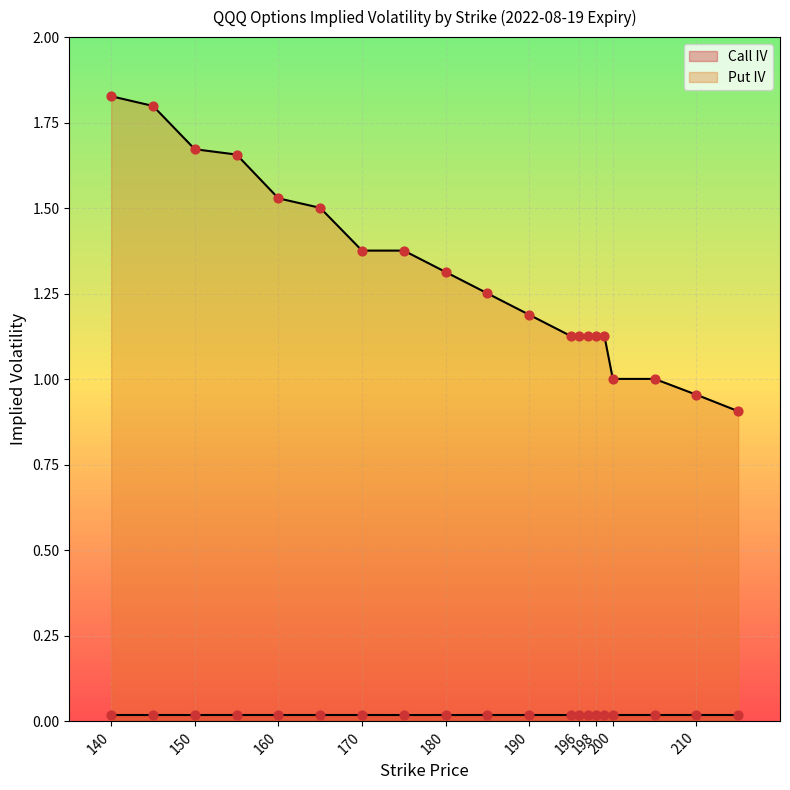

Which has a higher value, 170 or 198?

170